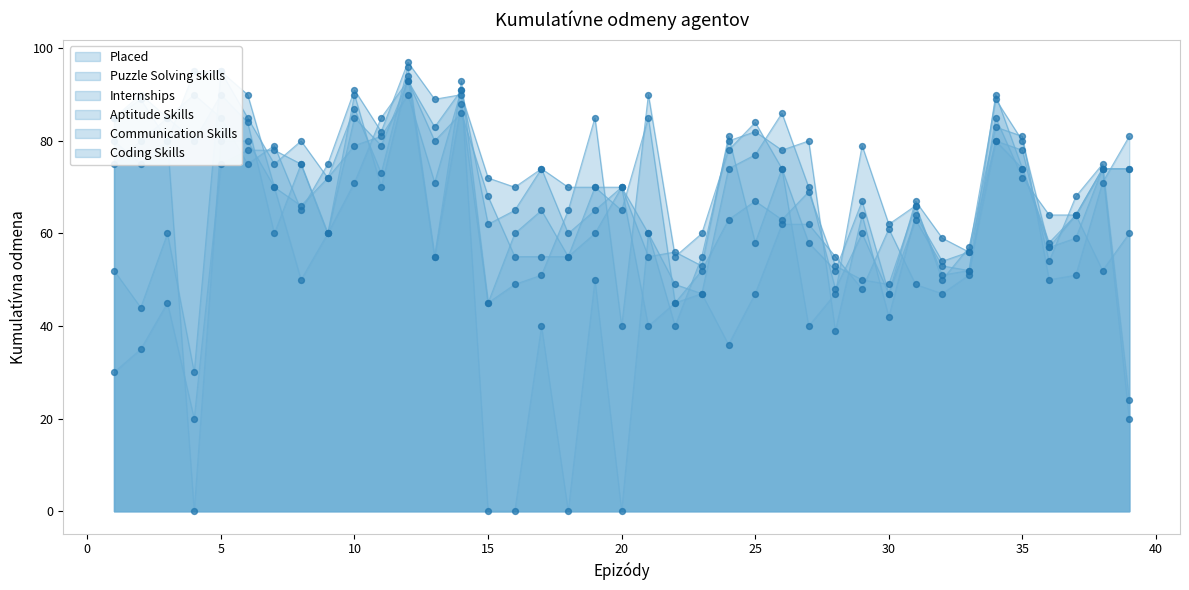

Which series contains the highest Y value?

Aptitude Skills